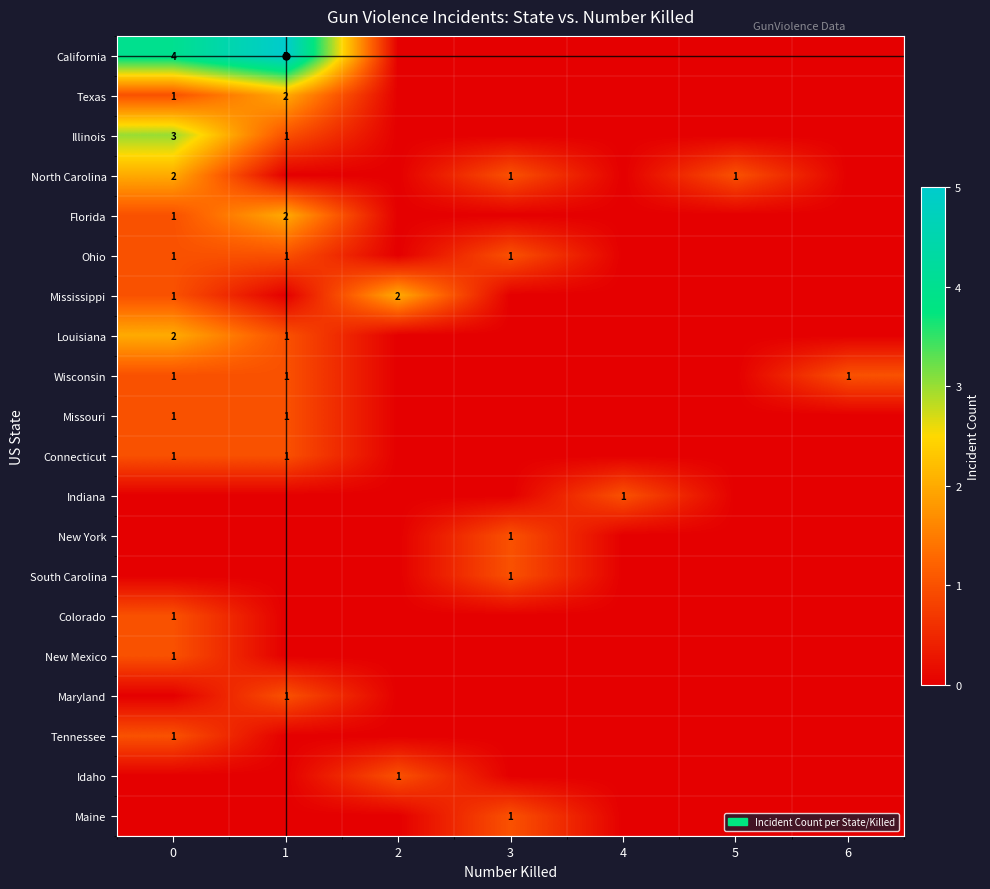

Is it true that Tennessee equals 2 at 0?

False